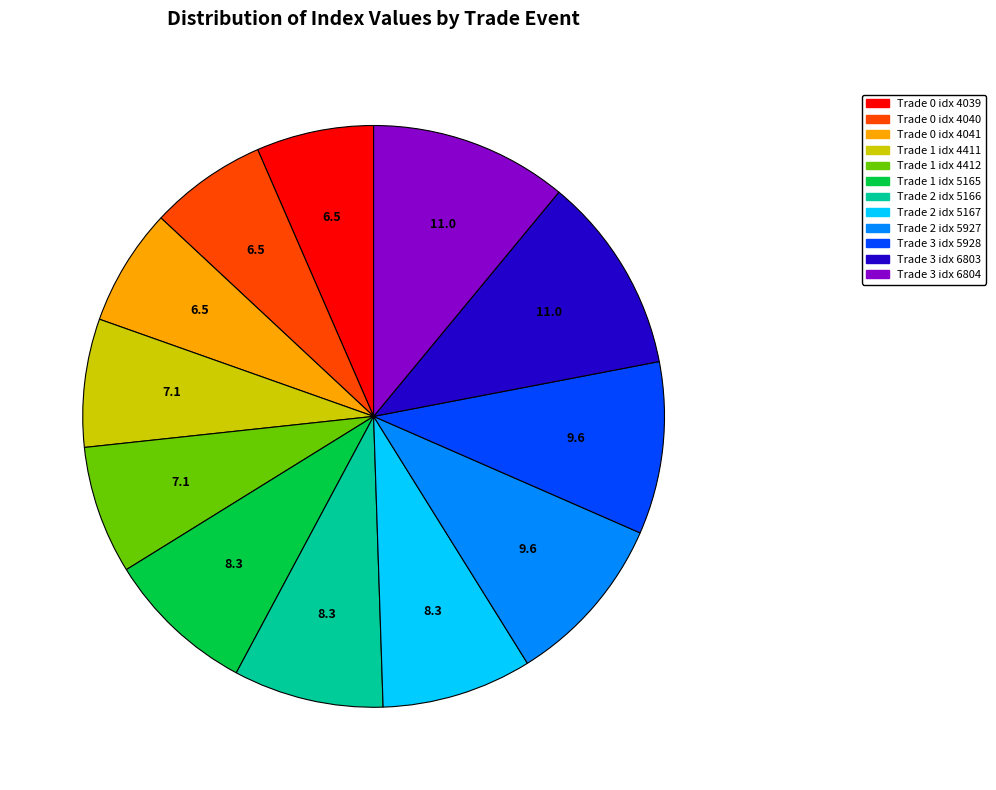

Does any single category account for the majority?

No